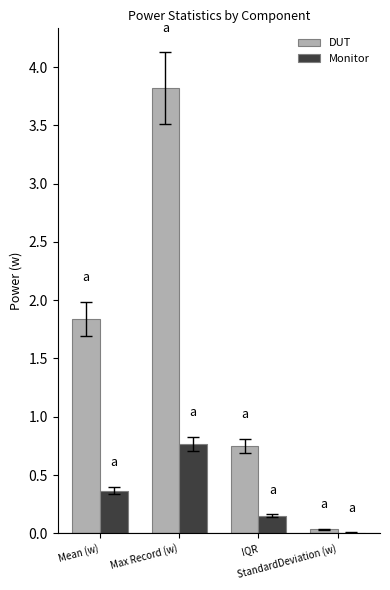

What is the sum of all Monitor values?

1.3